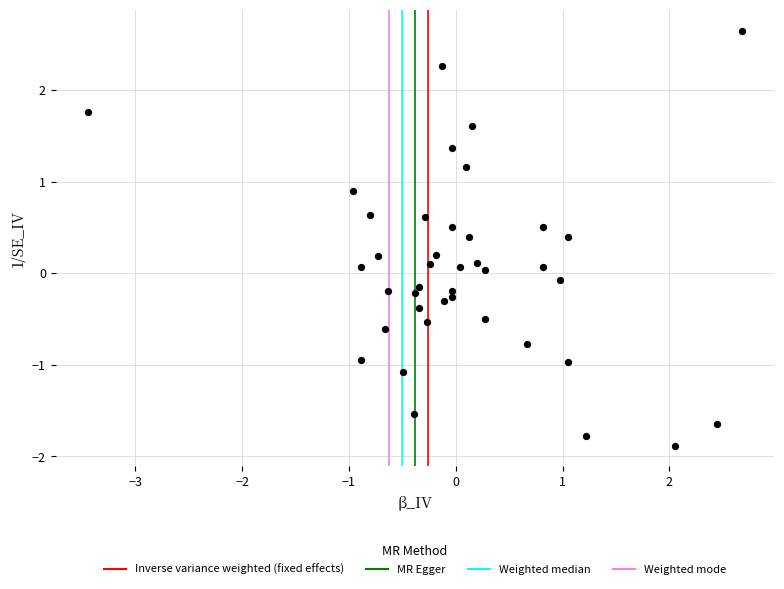

What is the range of Y values (max minus min)?

4.5